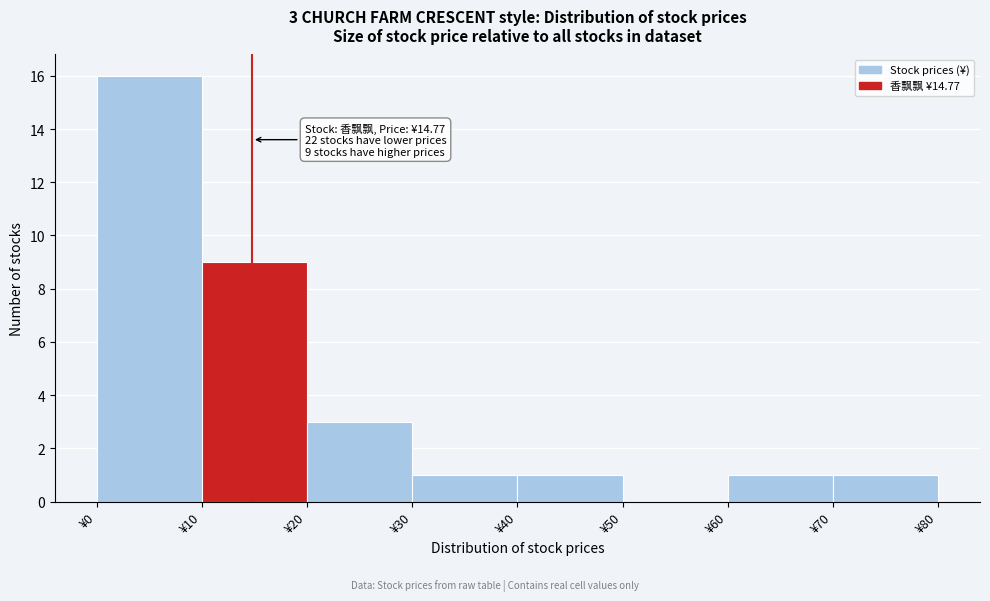

Over which range of the x-axis is the bar tallest?

0 to 10